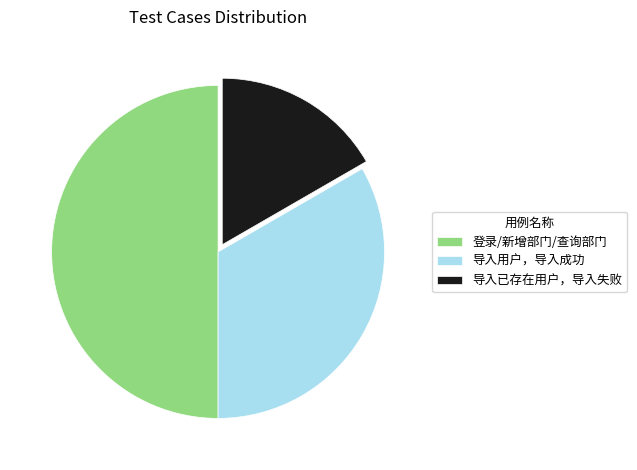

Rank the categories by value from lowest to highest.

导入已存在用户，导入失败, 导入用户，导入成功, 登录/新增部门/查询部门